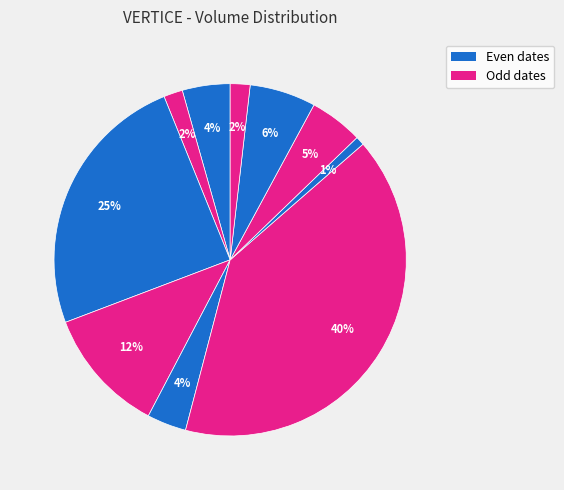

How many slices are in this pie chart?

10